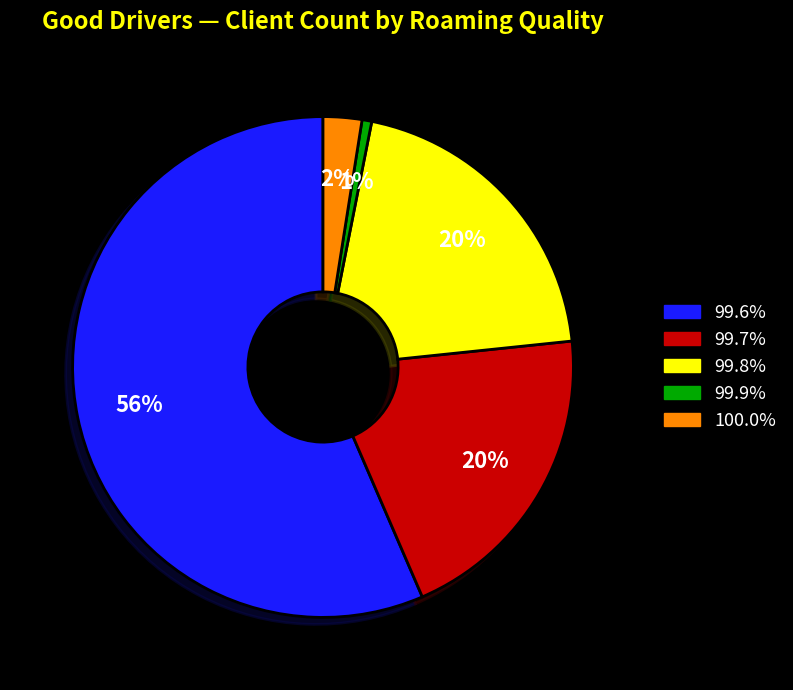

To the nearest percent, what is the difference between the largest and smallest slice percentages?

56%